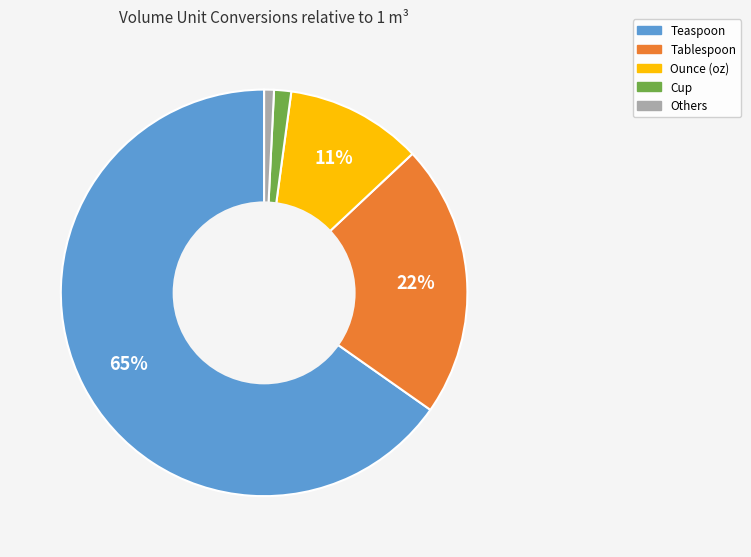

How many segments does this pie chart have?

5